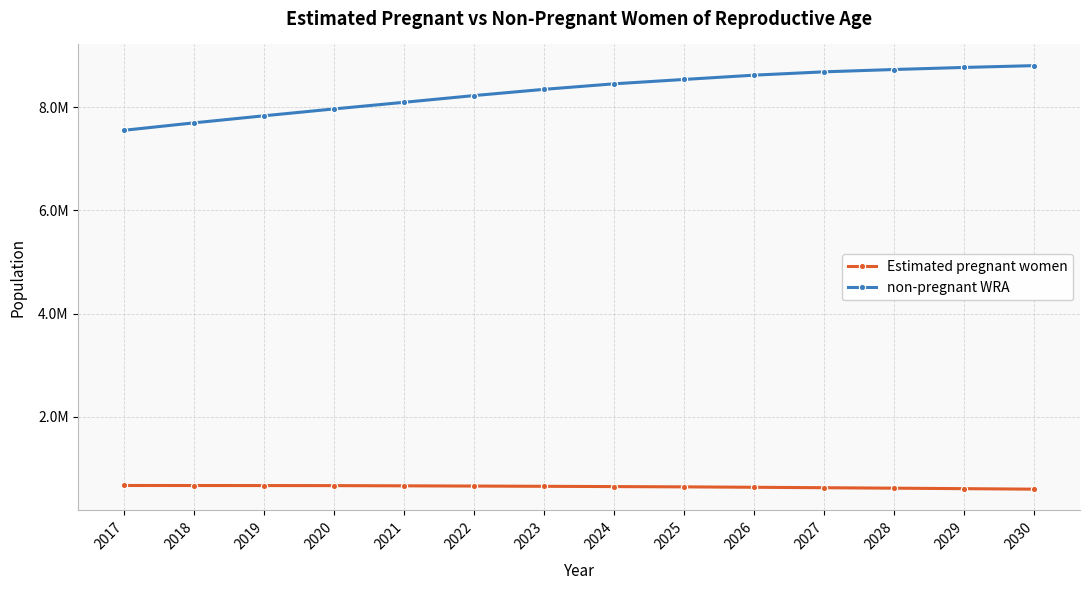

Is this an area chart (filled region under the line)?

No